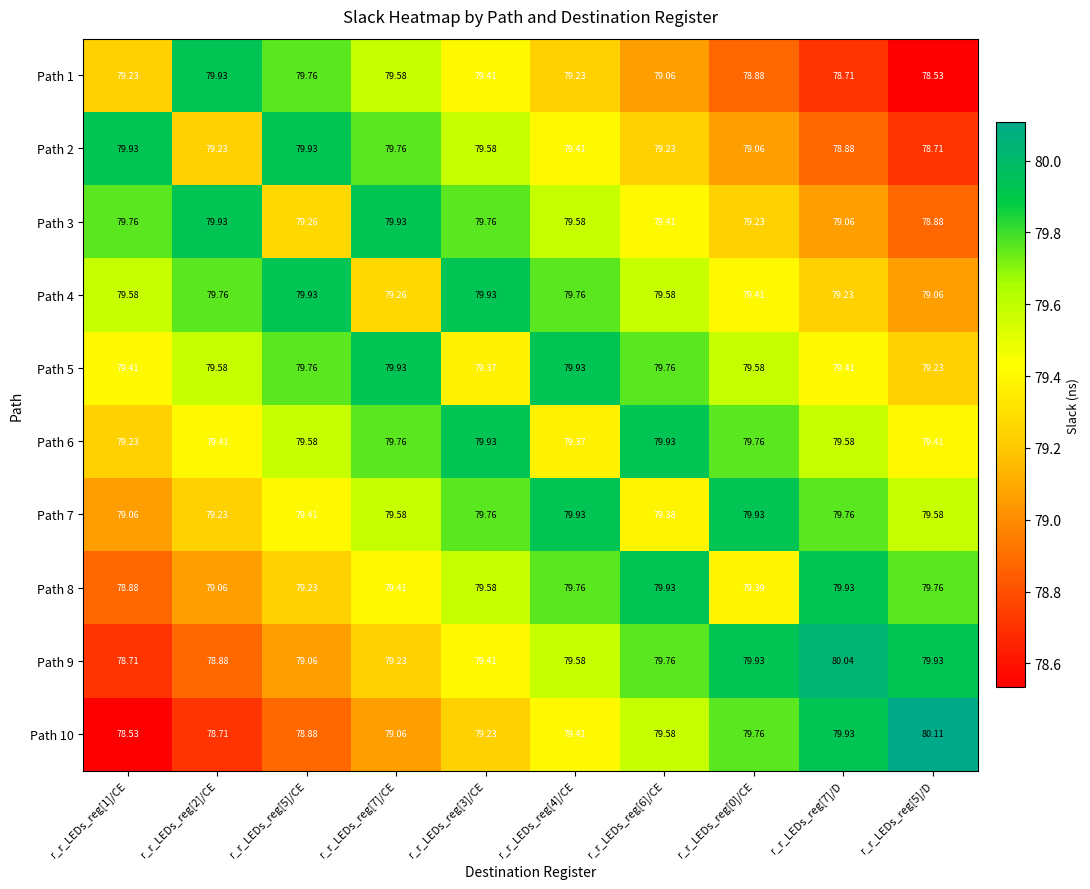

Is the value of Path 1 at r_r_LEDs_reg[1]/CE greater than the value of Path 3 at r_r_LEDs_reg[7]/CE?

No